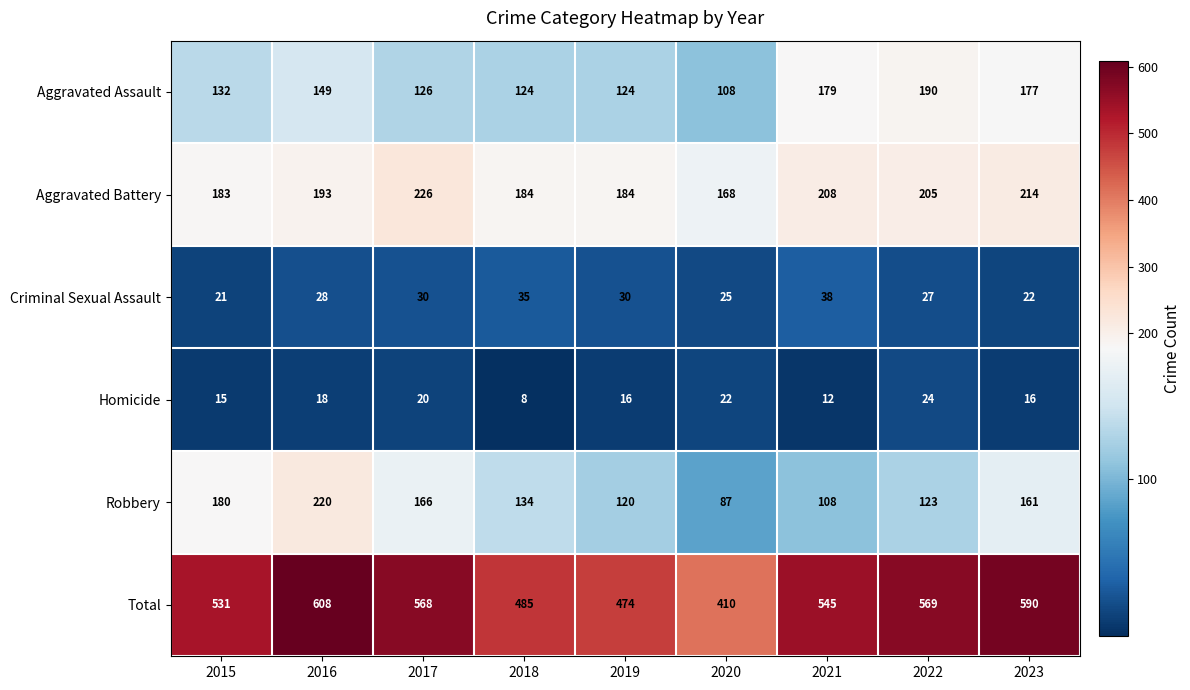

What is the maximum value shown in the chart?

608